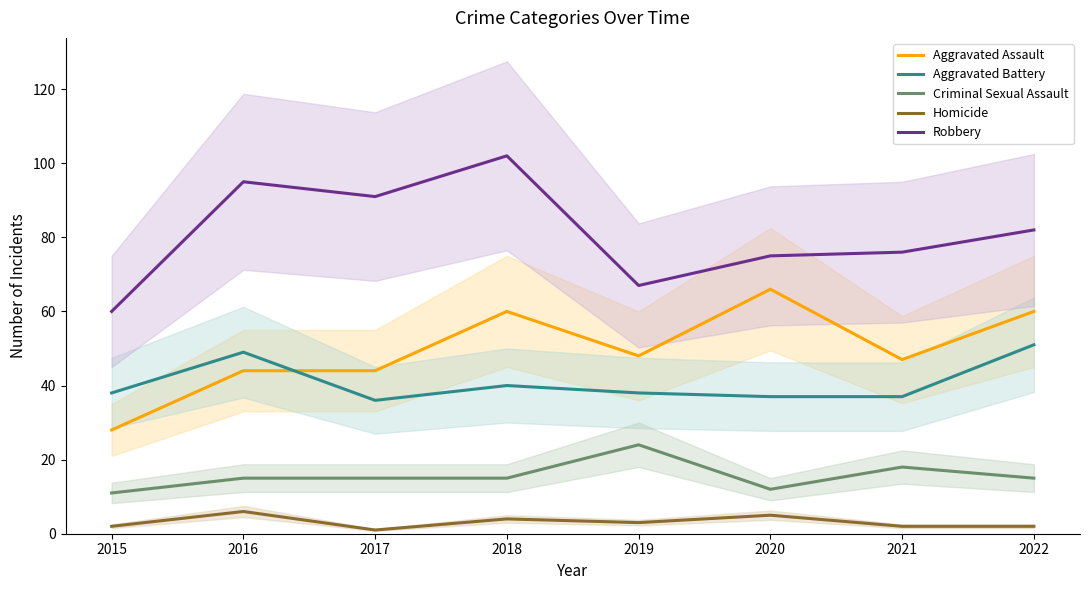

How many lines are shown in the chart?

5